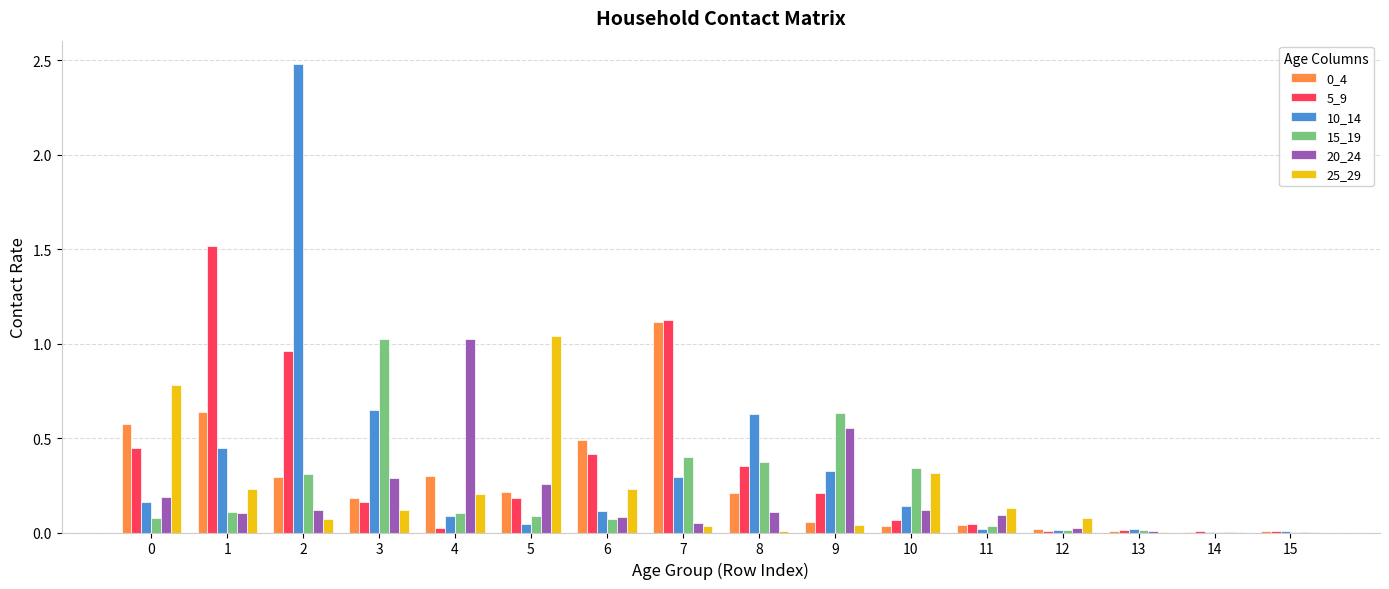

Is it true that 5_9 equals 0.2 at 5?

True